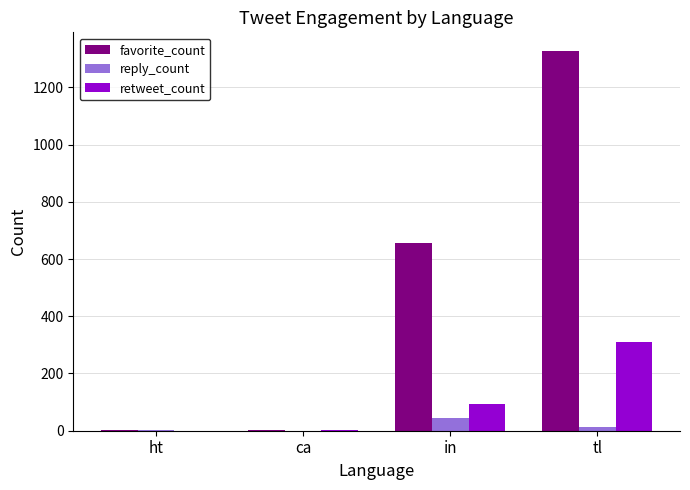

Read the reply_count value at tl, to the nearest 5.

15